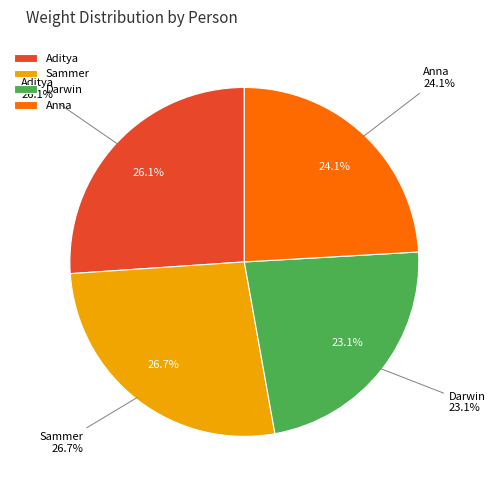

To the nearest percent, what is the average slice percentage?

25%